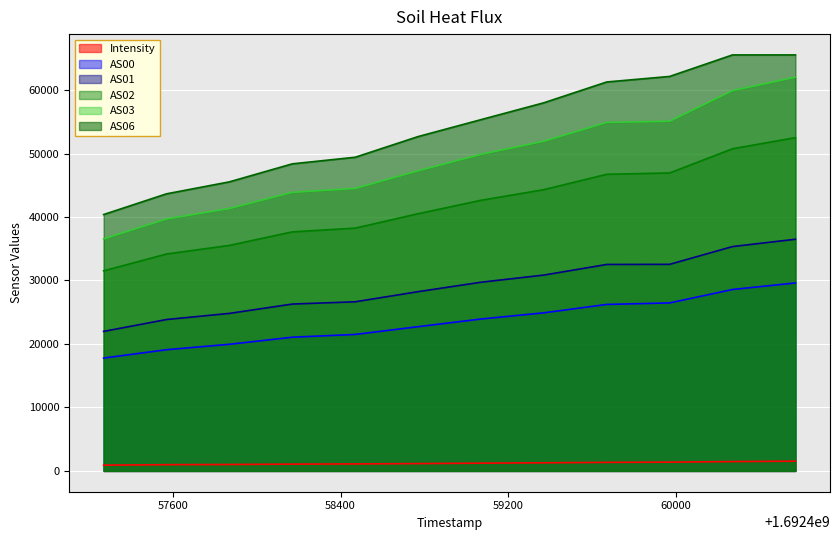

Reading left to right, transcribe all the data shown in this chart.

Intensity: 1692457270=910.2	1692457570=984.0	1692457870=1013.4	1692458170=1069.6	1692458470=1102.4	1692458770=1156.9	1692459070=1224.1	1692459370=1280.7	1692459670=1348.0	1692459970=1382.9	1692460270=1472.4	1692460570=1536.1
AS00: 1692457270=17781.0	1692457570=19094.0	1692457870=19950.0	1692458170=21064.0	1692458470=21499.0	1692458770=22723.0	1692459070=23930.0	1692459370=24906.0	1692459670=26227.0	1692459970=26466.0	1692460270=28583.0	1692460570=29611.0
AS01: 1692457270=21981.0	1692457570=23851.0	1692457870=24817.0	1692458170=26288.0	1692458470=26644.0	1692458770=28239.0	1692459070=29725.0	1692459370=30854.0	1692459670=32526.0	1692459970=32545.0	1692460270=35344.0	1692460570=36496.0
AS02: 1692457270=31521.0	1692457570=34173.0	1692457870=35529.0	1692458170=37657.0	1692458470=38249.0	1692458770=40522.0	1692459070=42633.0	1692459370=44311.0	1692459670=46731.0	1692459970=46938.0	1692460270=50754.0	1692460570=52503.0
AS03: 1692457270=36546.0	1692457570=39691.0	1692457870=41342.0	1692458170=43885.0	1692458470=44504.0	1692458770=47279.0	1692459070=49869.0	1692459370=51939.0	1692459670=54902.0	1692459970=55086.0	1692460270=59914.0	1692460570=62026.0
AS06: 1692457270=40390.0	1692457570=43654.0	1692457870=45538.0	1692458170=48375.0	1692458470=49415.0	1692458770=52671.0	1692459070=55337.0	1692459370=57995.0	1692459670=61273.0	1692459970=62145.0	1692460270=65535.0	1692460570=65535.0